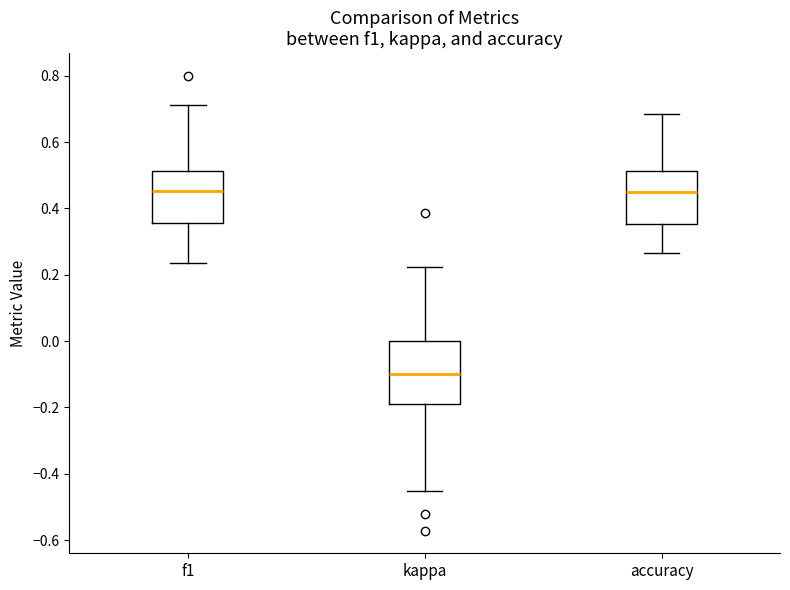

Reading left to right, transcribe this box plot: for each box, give where its median line is, the range the box spans, and where its two whiskers end, as read against the y-axis. The values are not printed on the chart, so give them approximately, as read against the axis.

f1: median 0.46, box 0.36 to 0.52, whiskers 0.24 to 0.72
kappa: median -0.10, box -0.20 to 0.00, whiskers -0.46 to 0.22
accuracy: median 0.46, box 0.36 to 0.52, whiskers 0.26 to 0.68